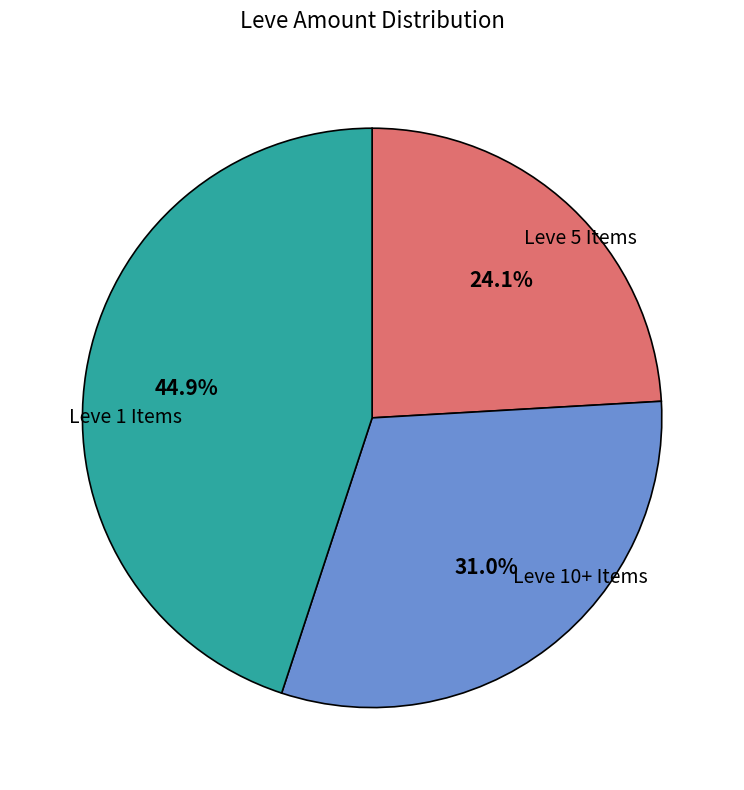

Is there a majority slice in this chart?

No